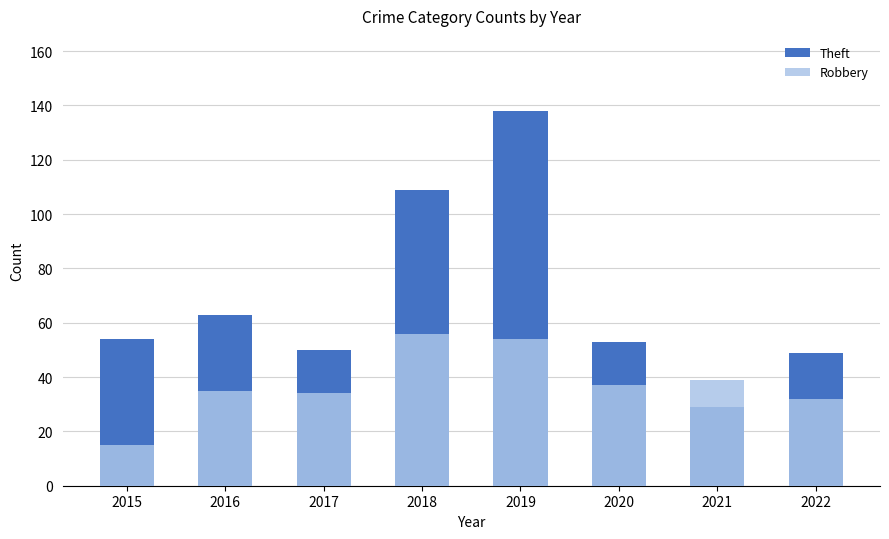

How many bars are there in each group?

2